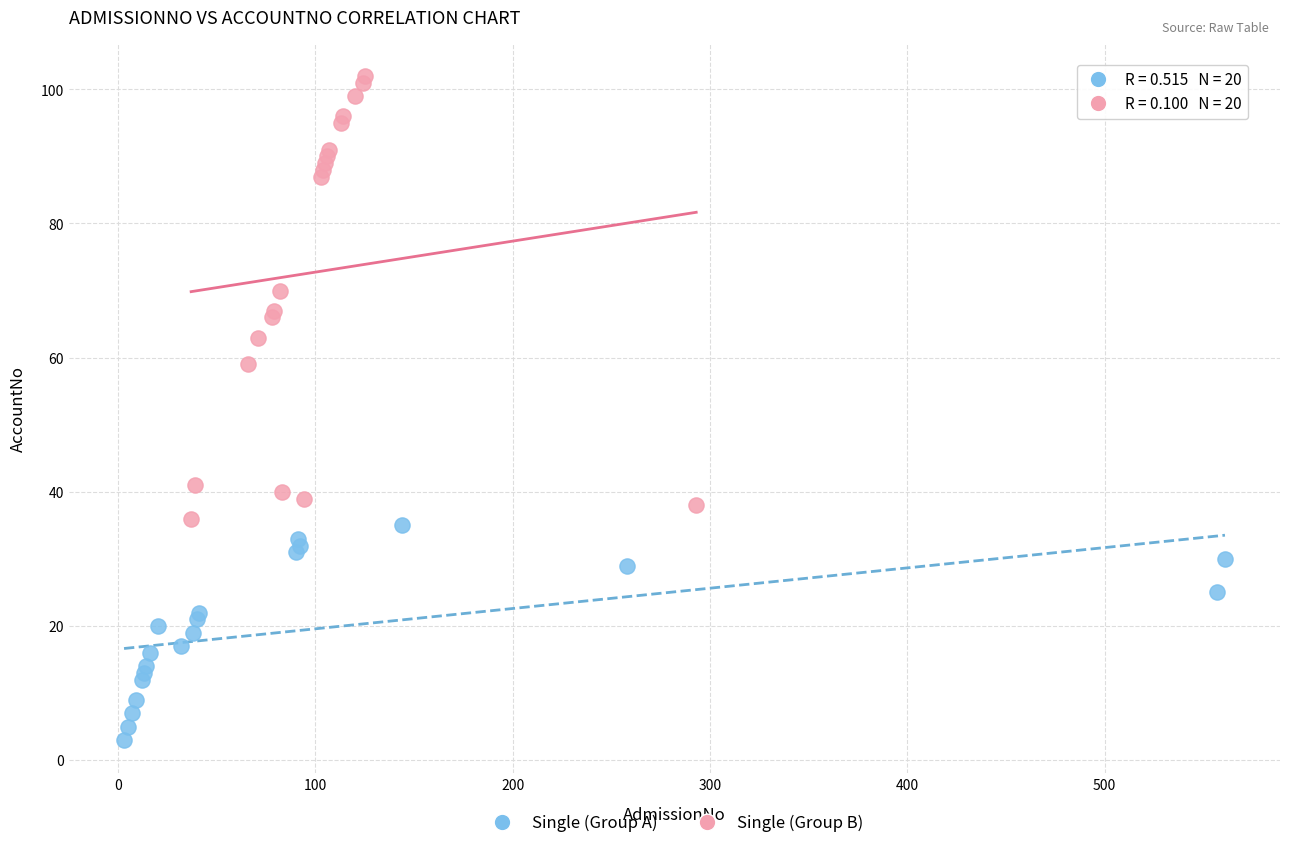

Which series contains the highest Y value?

Single (Group B)